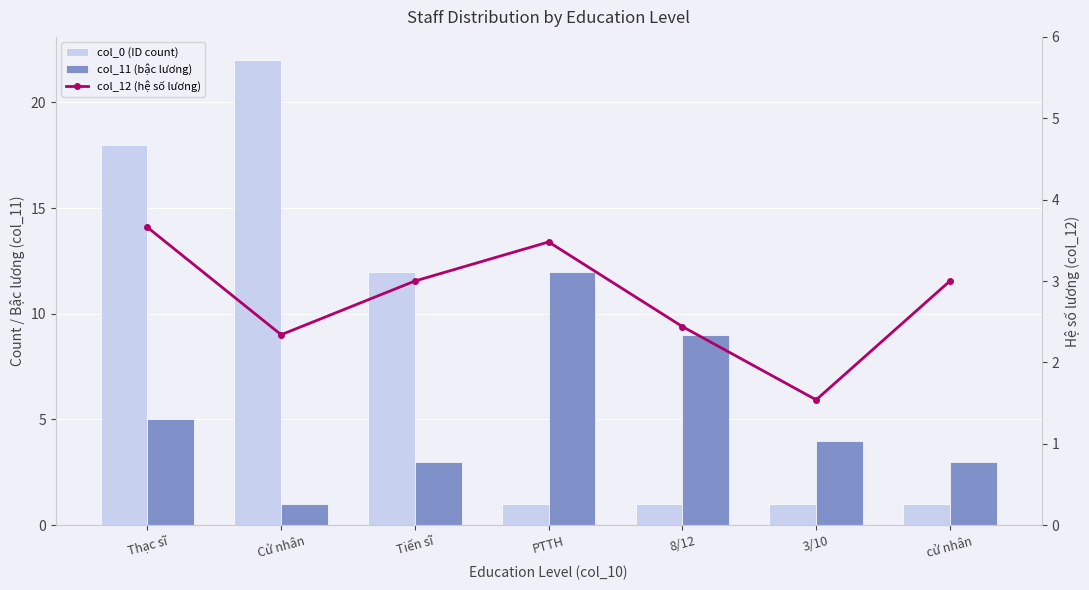

Which category has the lowest value across all series?

PTTH